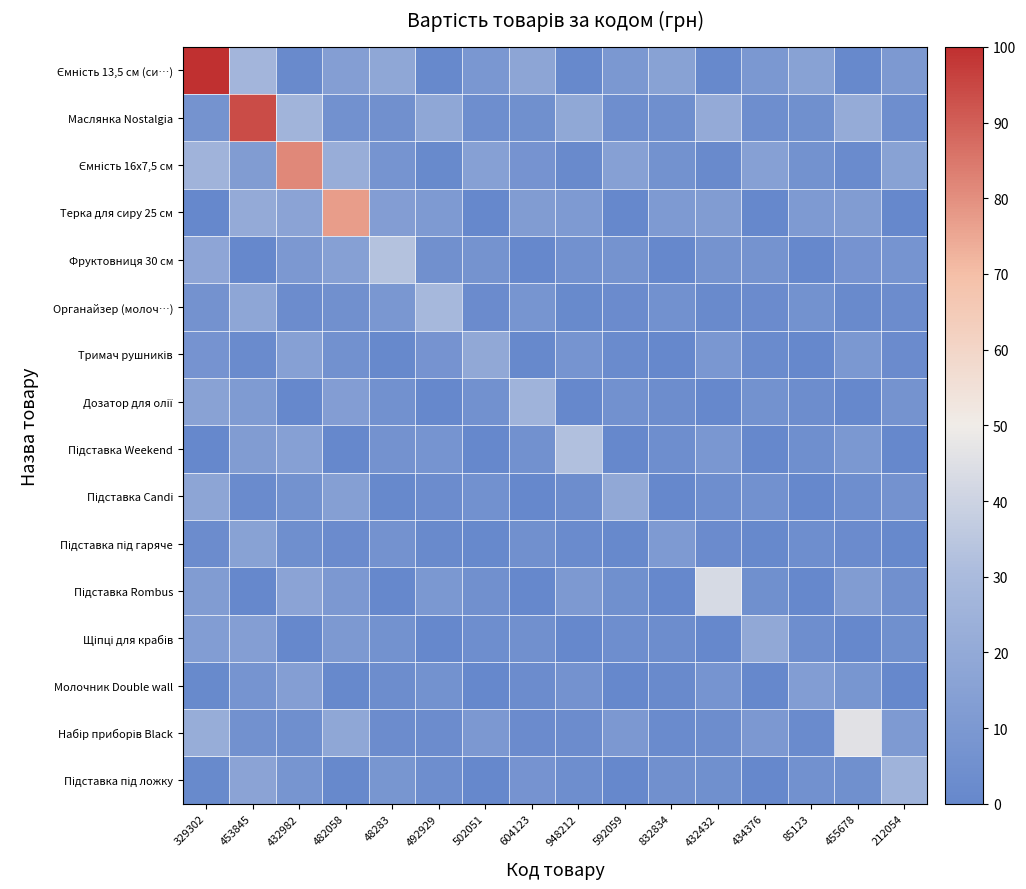

What is the total value across all series at 592059?

85.1